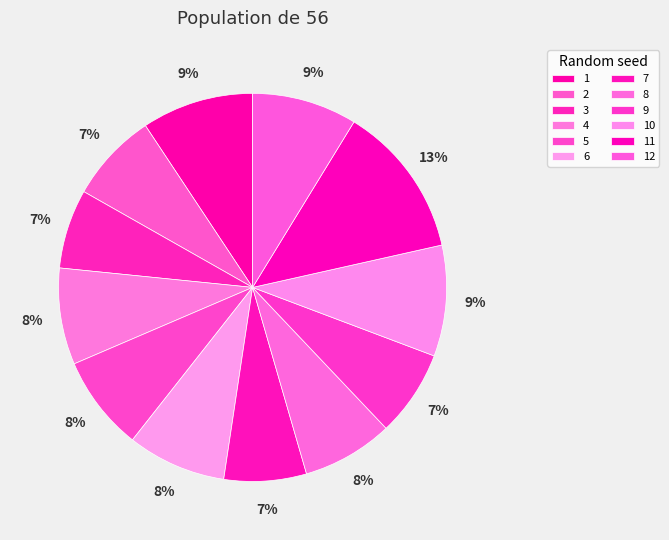

Which category has the smallest portion of the pie?

3